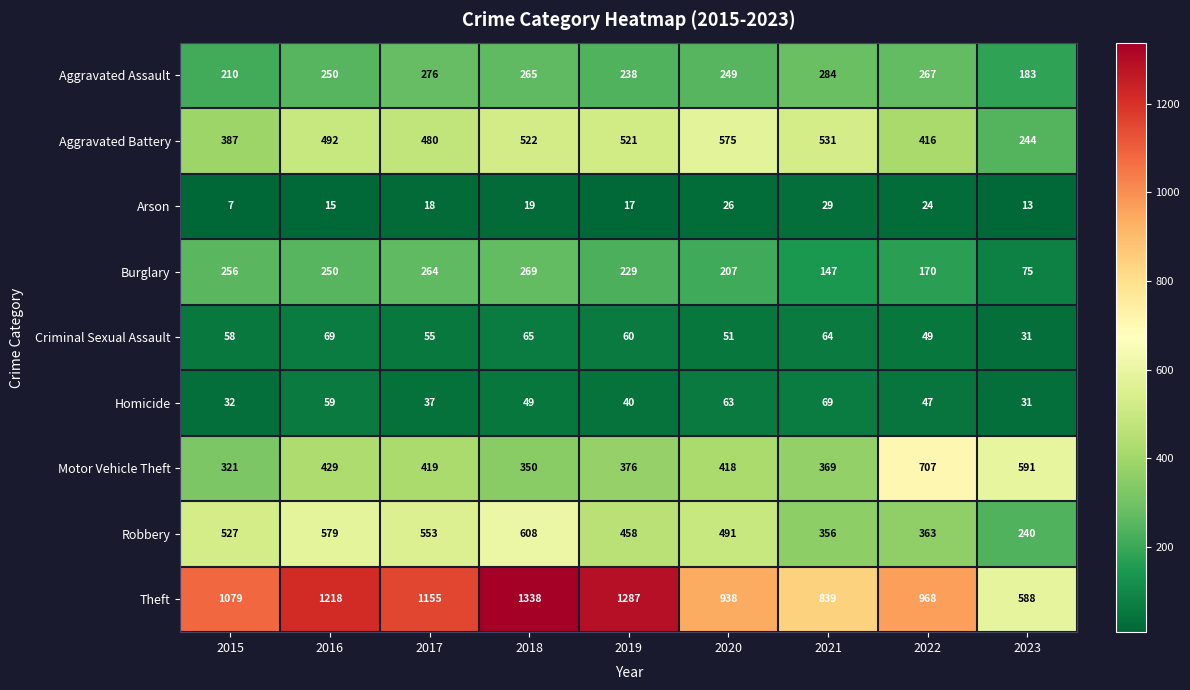

What is the total value across all series at 2021?

2688